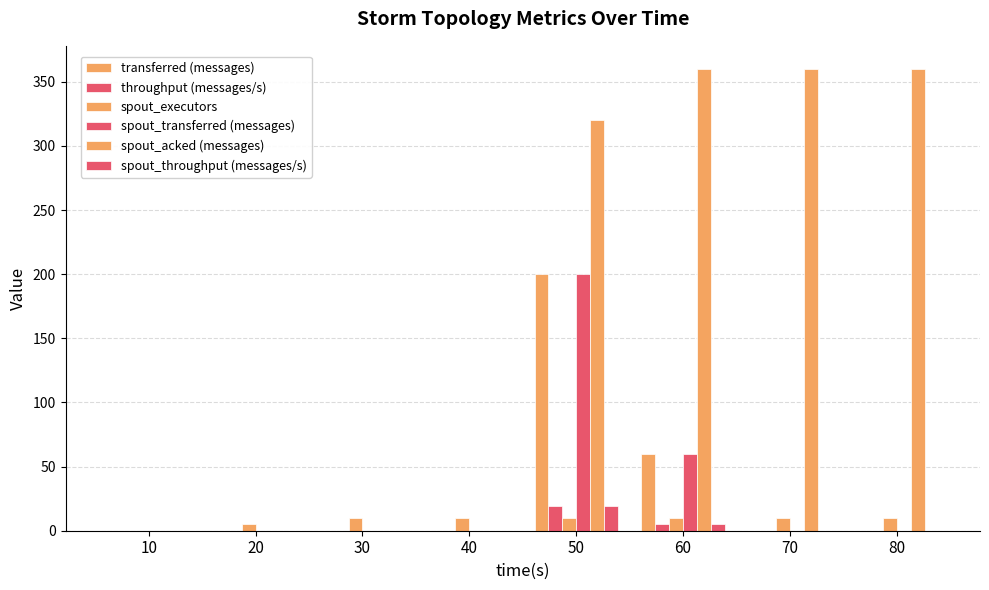

At which category is the sum across all series the highest?

50